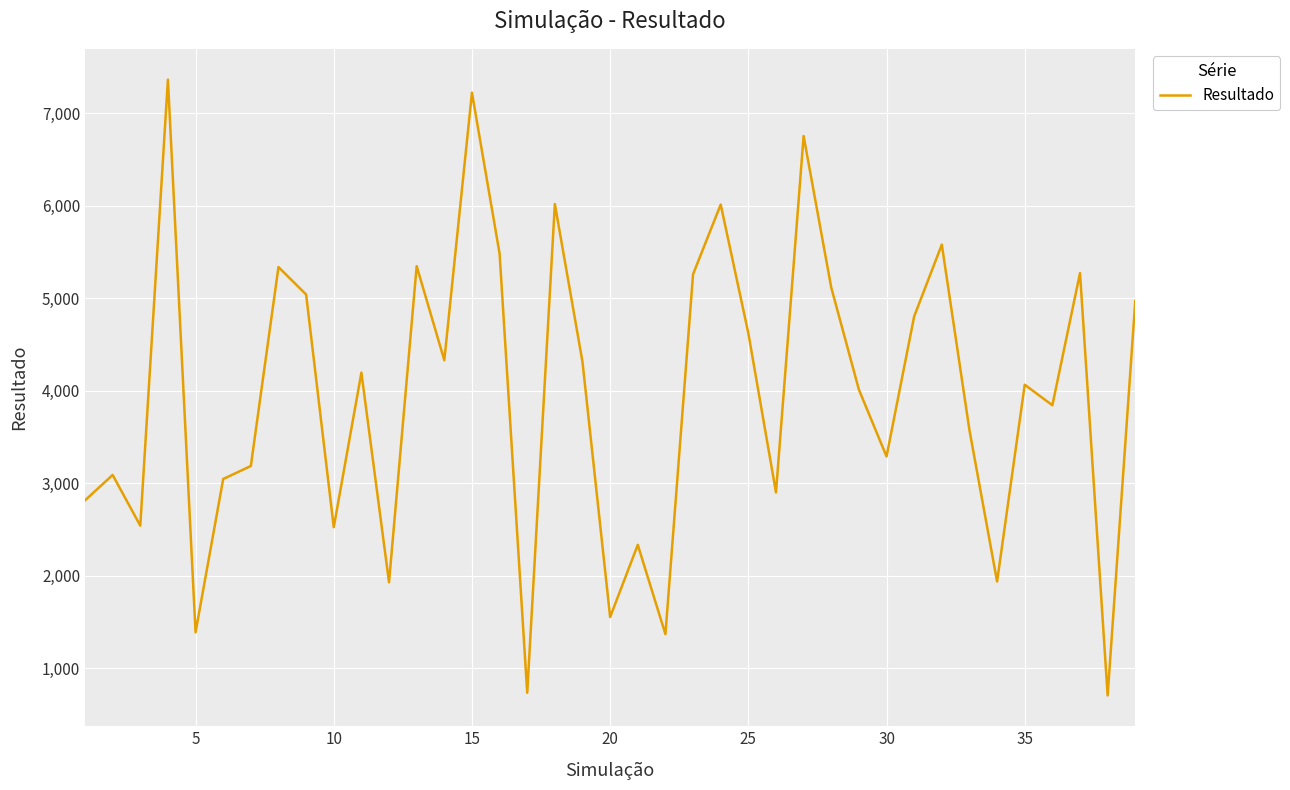

What is the difference between the maximum and minimum values?

6659.9